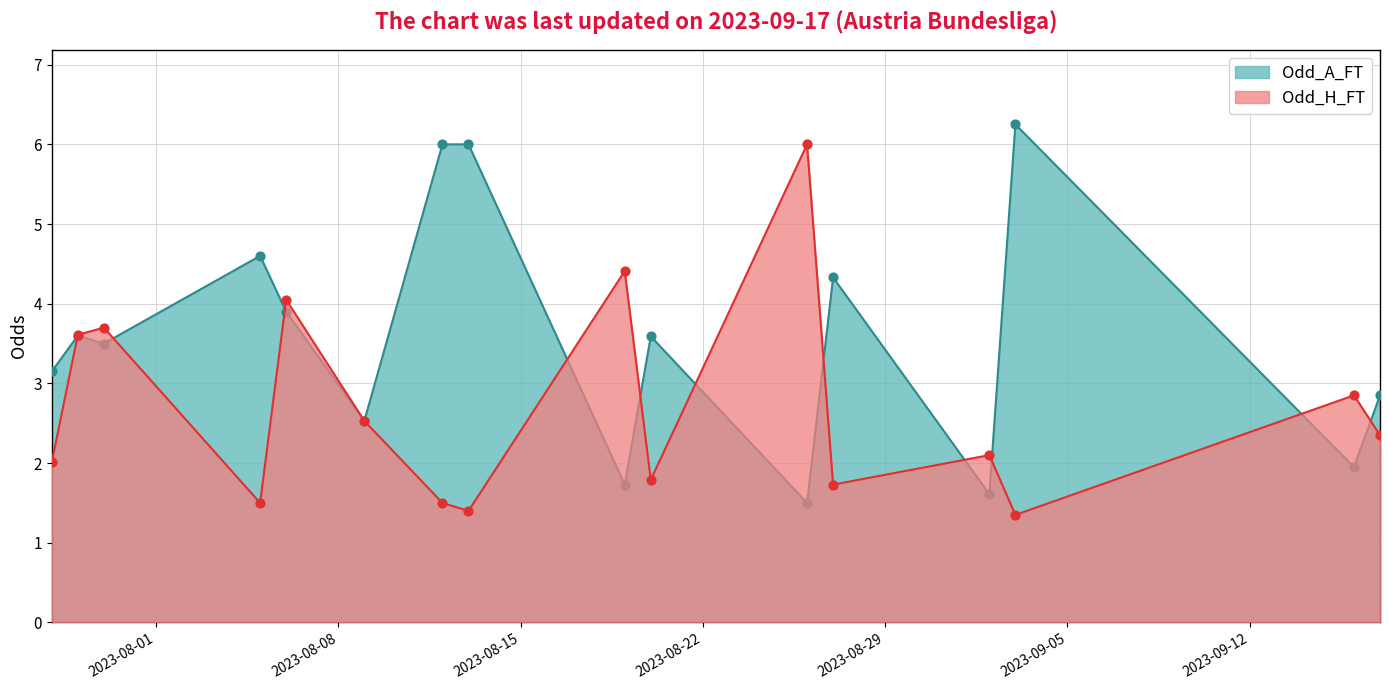

Which series has the largest total across all categories?

Odd_A_FT